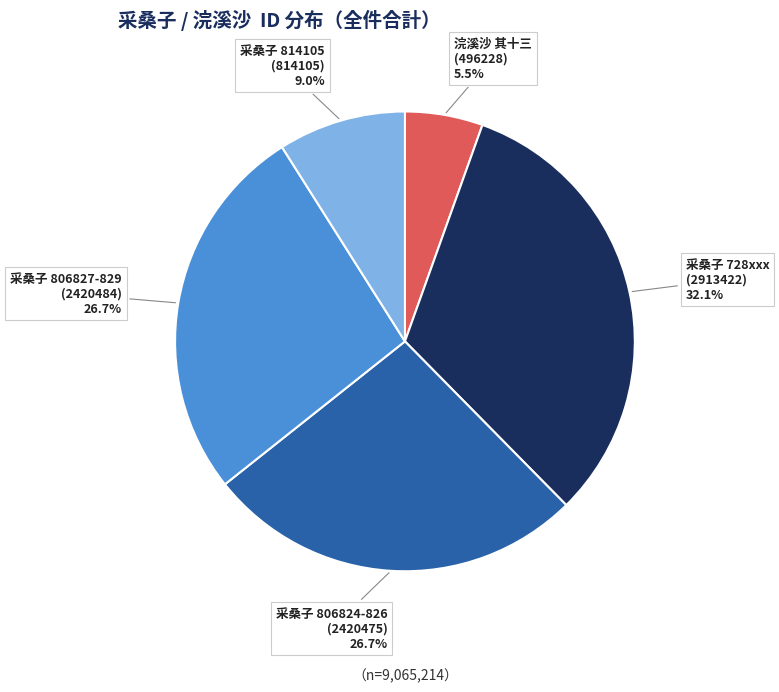

To the nearest percent, what is the average slice percentage?

20%